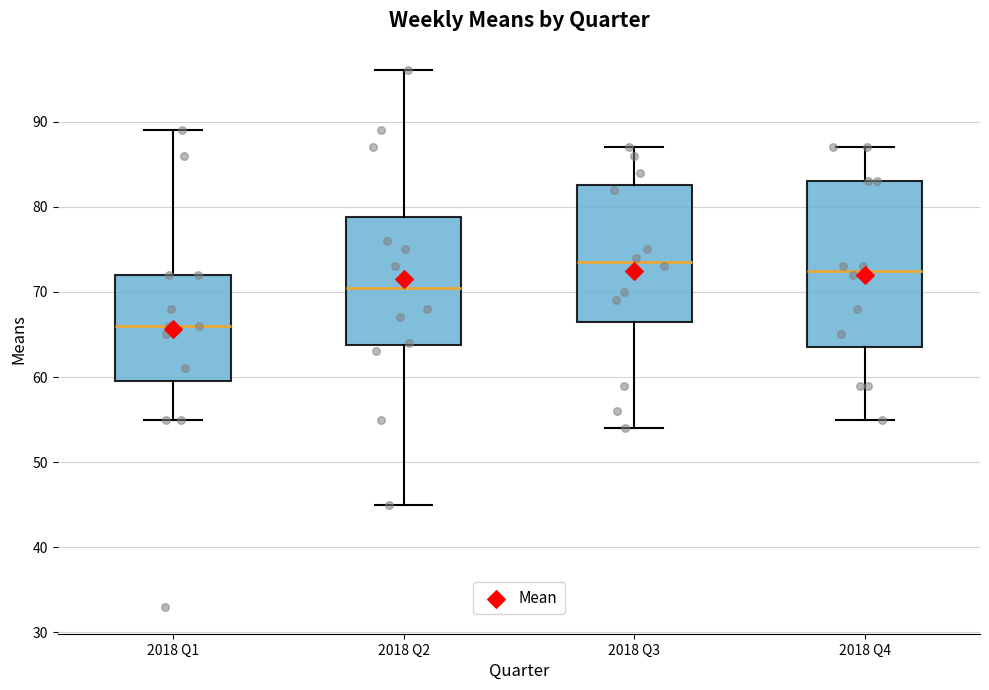

Reading left to right, read every box against the y-axis: the position of its median line, the range the box covers, and the ends of its whiskers. The values are not printed on the chart, so give them approximately, as read against the axis.

2018 Q1: median 66, box 60 to 72, whiskers 55 to 89
2018 Q2: median 71, box 64 to 79, whiskers 45 to 96
2018 Q3: median 74, box 67 to 83, whiskers 54 to 87
2018 Q4: median 73, box 64 to 83, whiskers 55 to 87